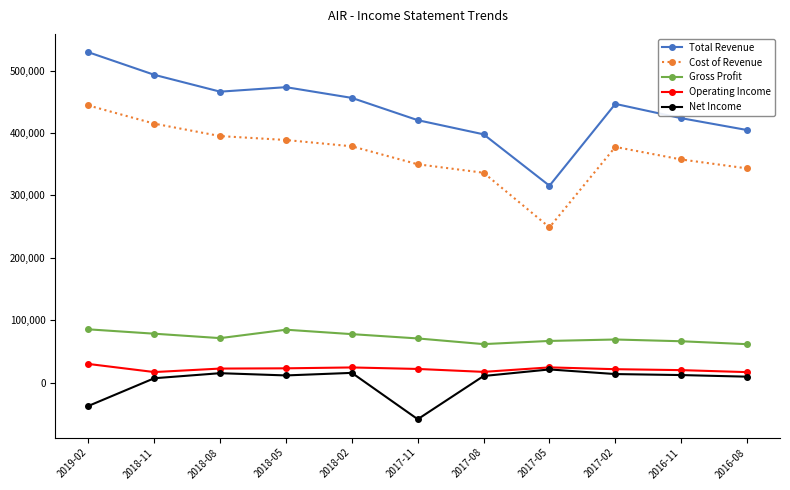

Does the chart display data point markers on the line(s)?

Yes